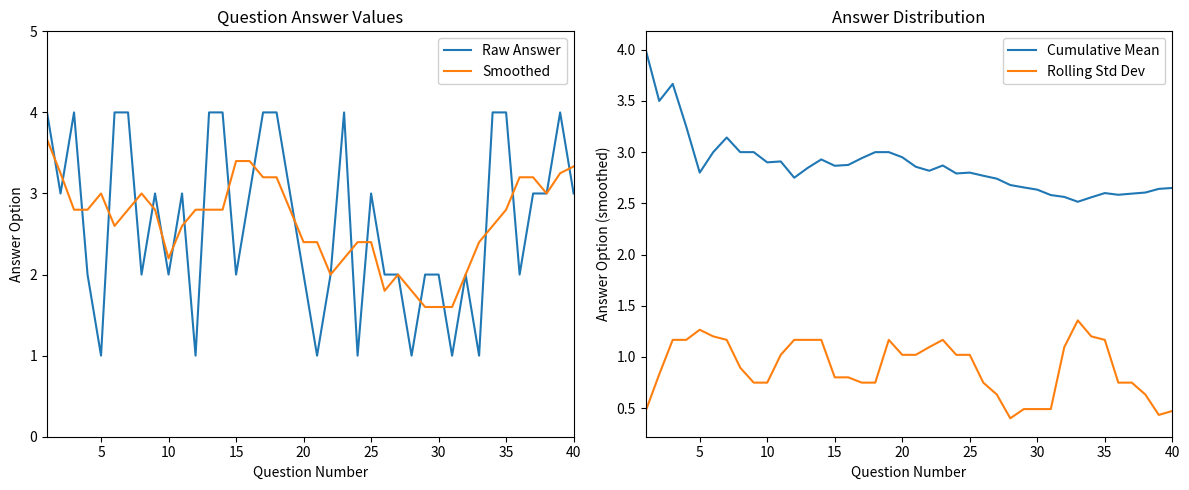

What is the minimum value for Raw Answer?

1.0